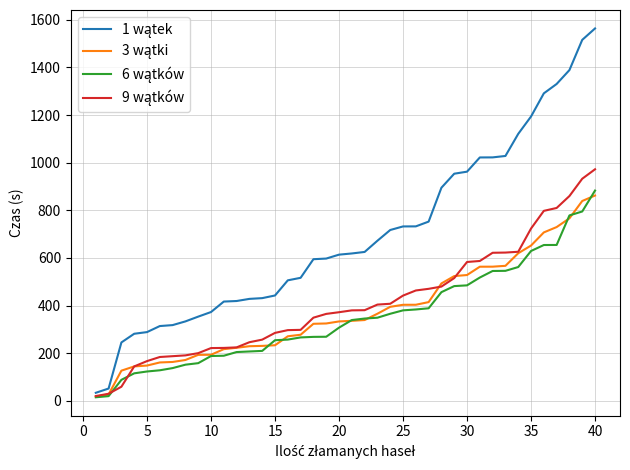

How many lines are shown in the chart?

4